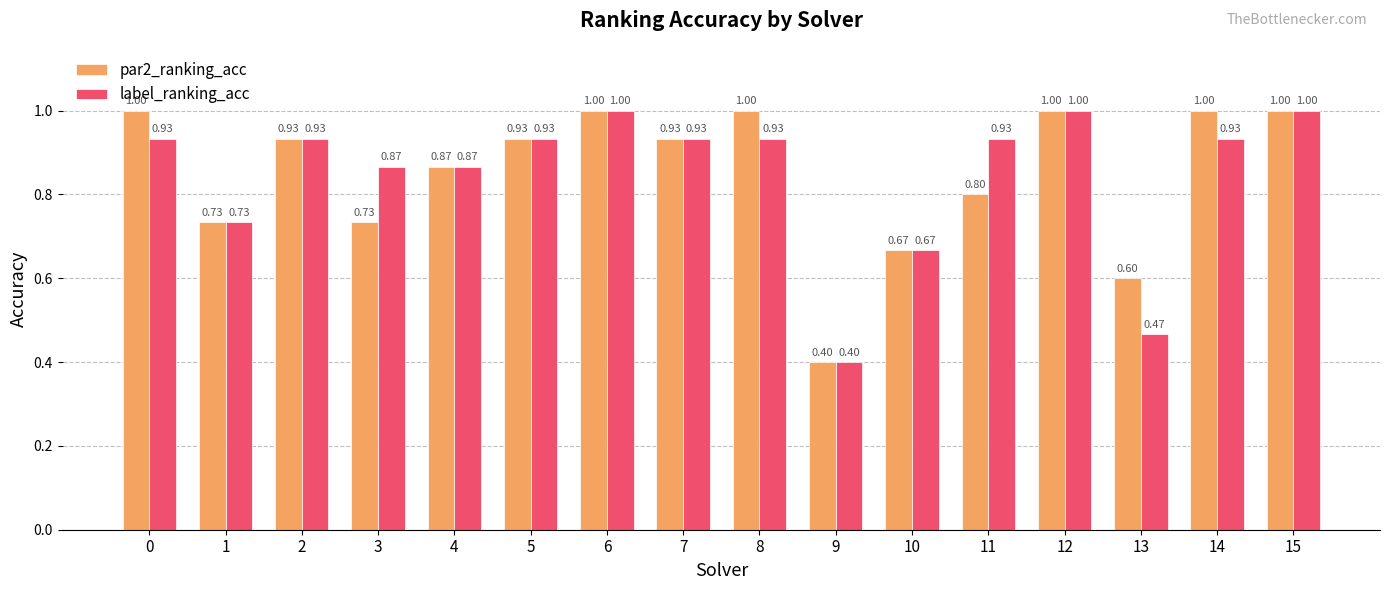

At how many categories does at least one series exceed 0?

16